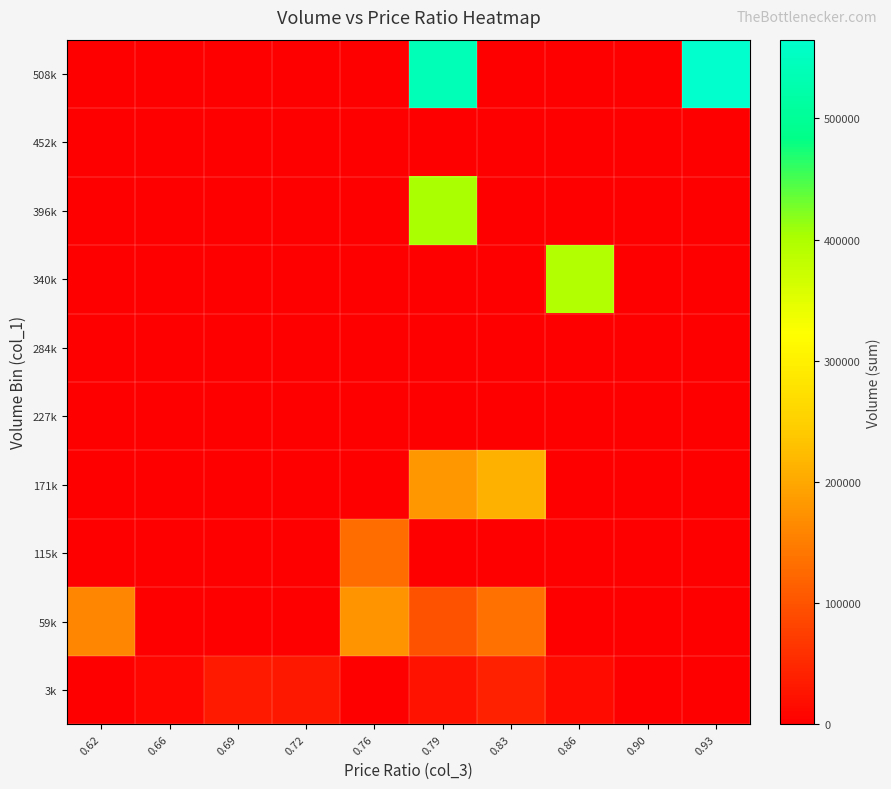

List the series in order of their peak value, highest first.

508k, 396k, 340k, 171k, 59k, 115k, 3k, 227k, 284k, 452k